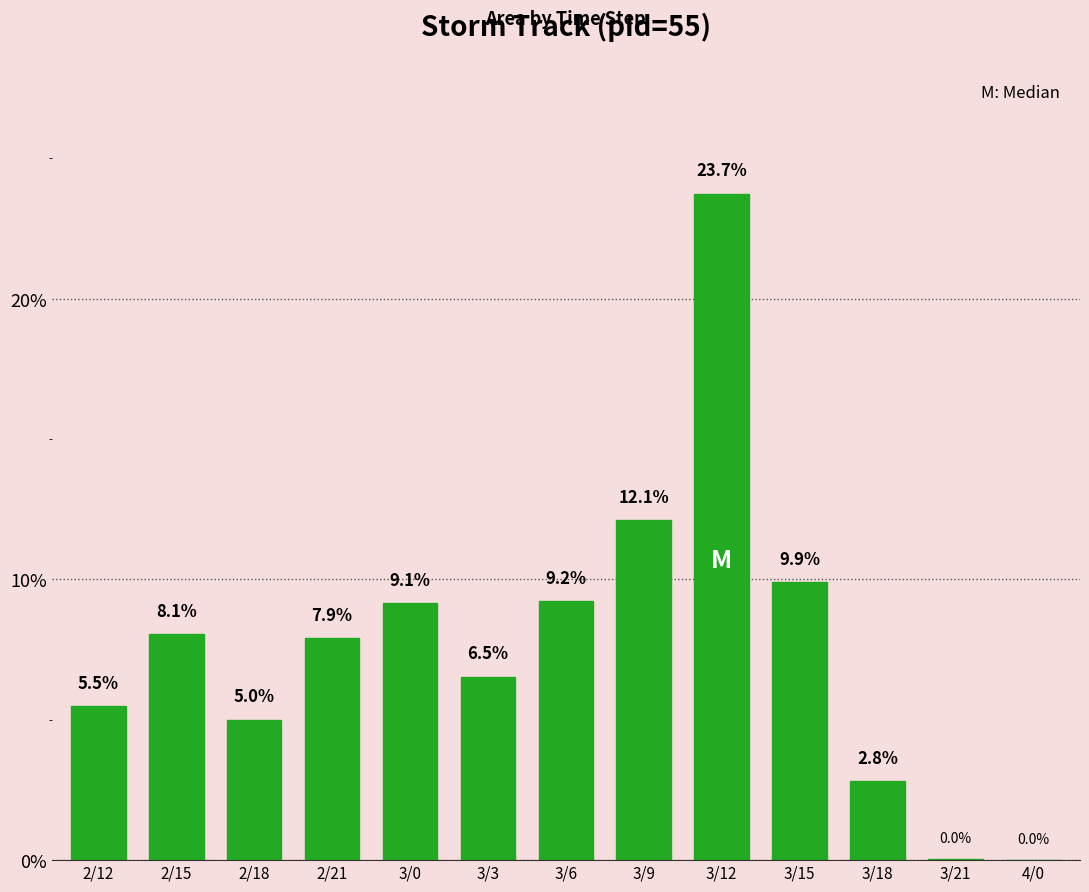

What is the change in value from 3/6 to 3/12?

+14.5